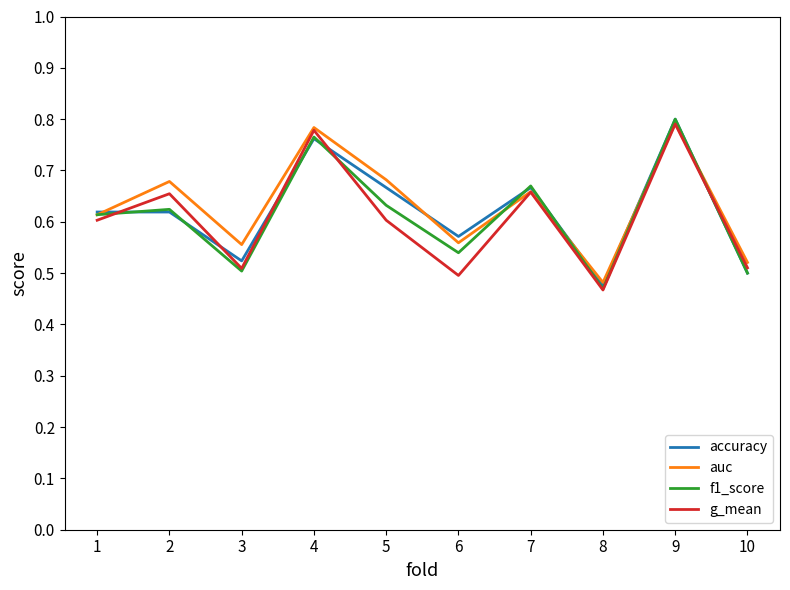

How many lines are shown in the chart?

4